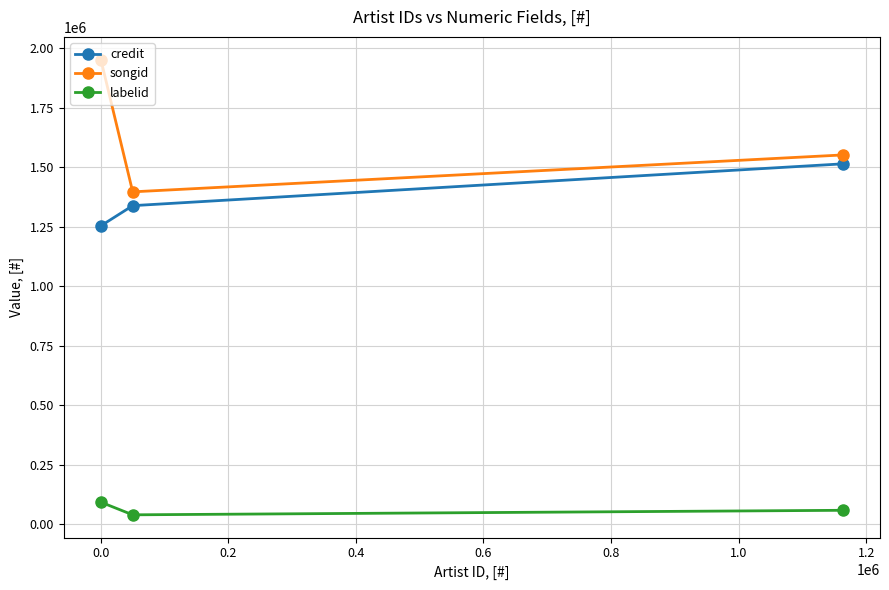

What is the maximum value for labelid?

92752